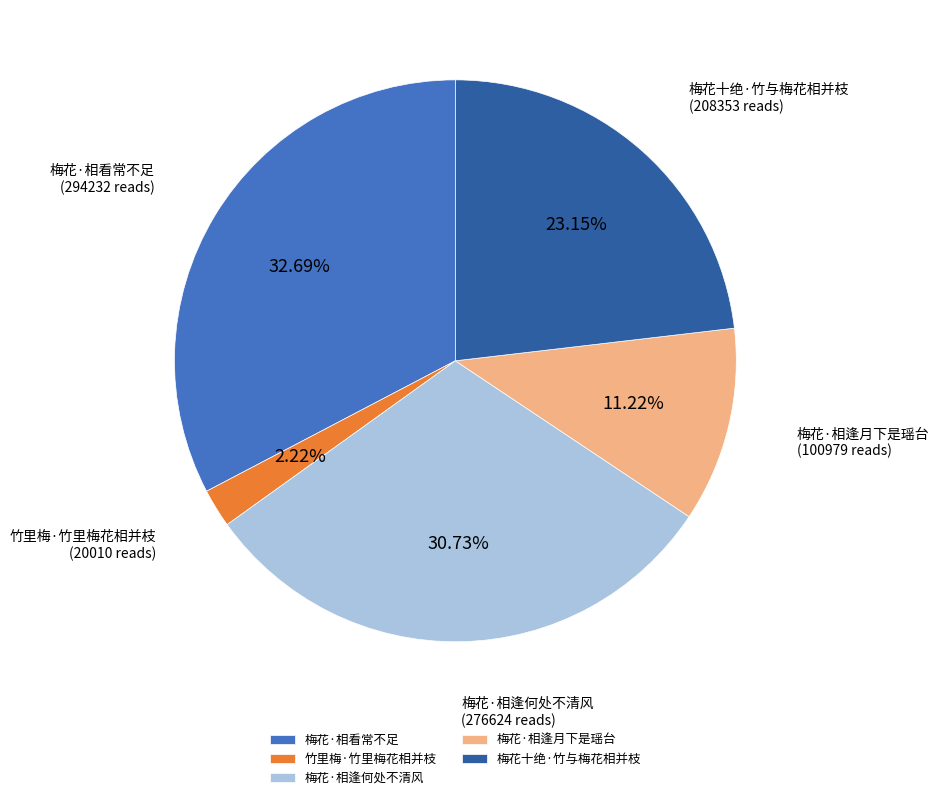

How many slices are in this pie chart?

5